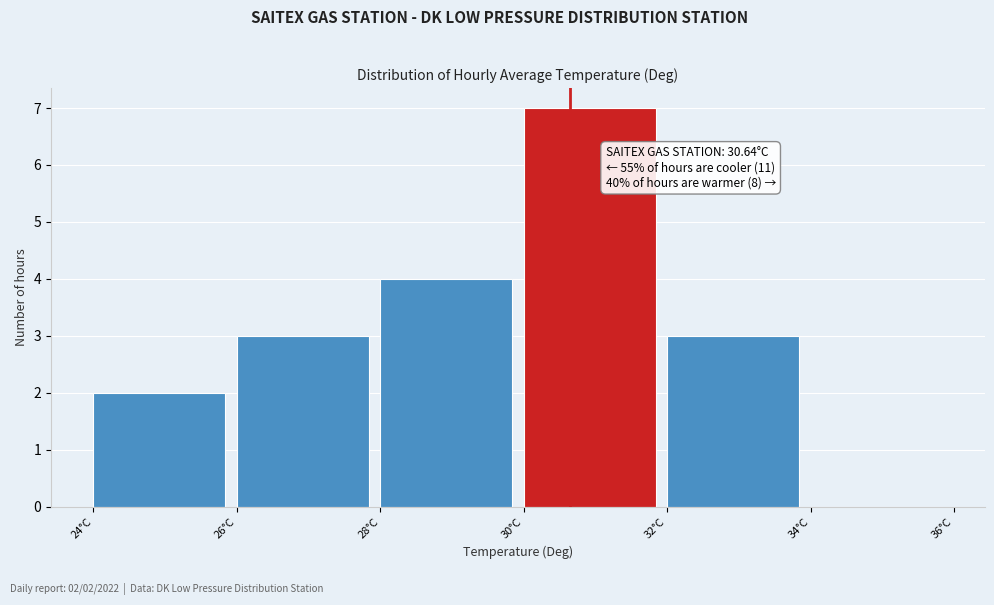

Over which range of the x-axis is the bar tallest?

30 to 32